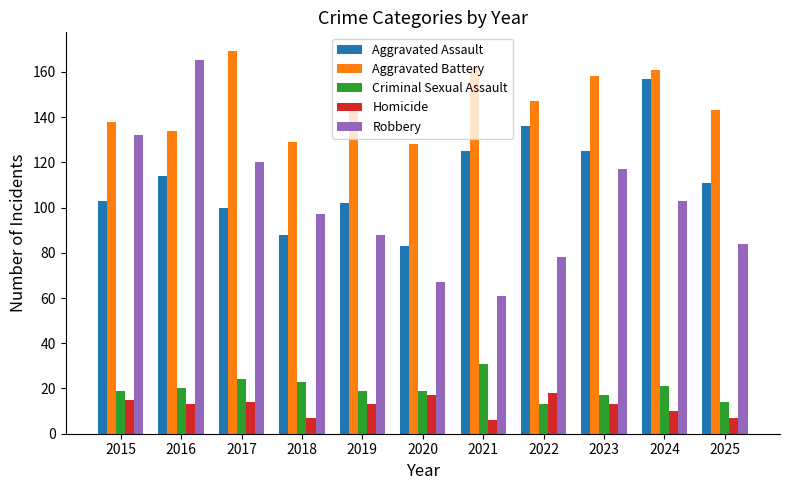

What is the greatest value displayed?

169